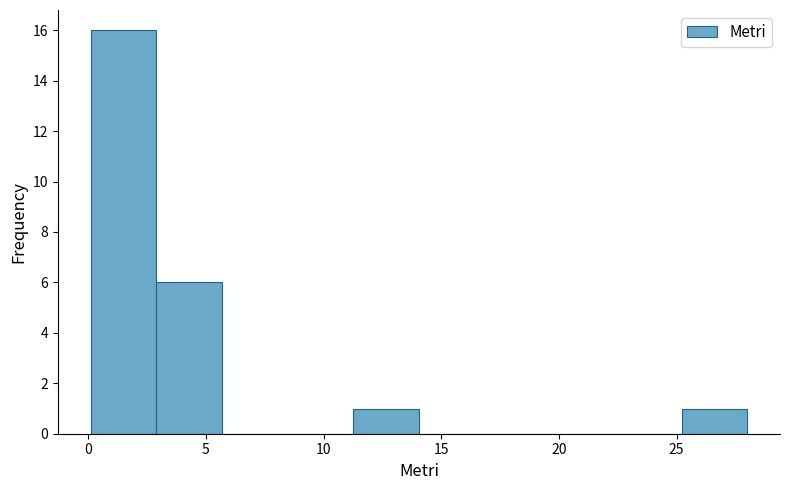

Over which range of the x-axis is the bar tallest?

0.0 to 3.0